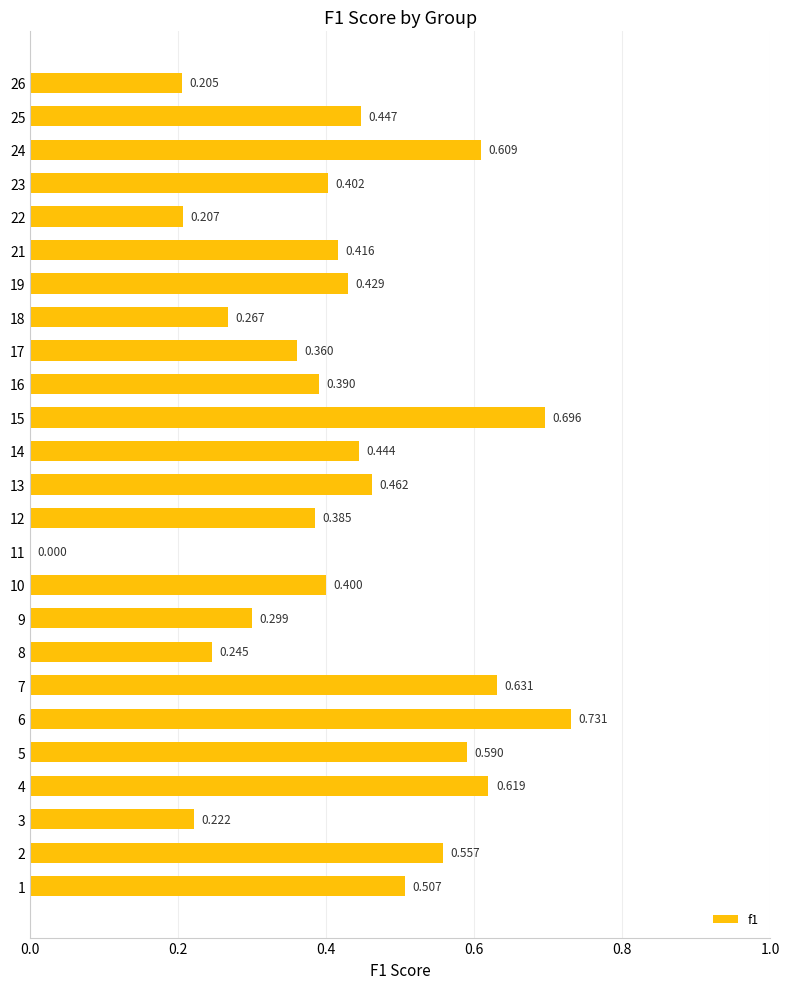

Are the bars horizontal?

Yes